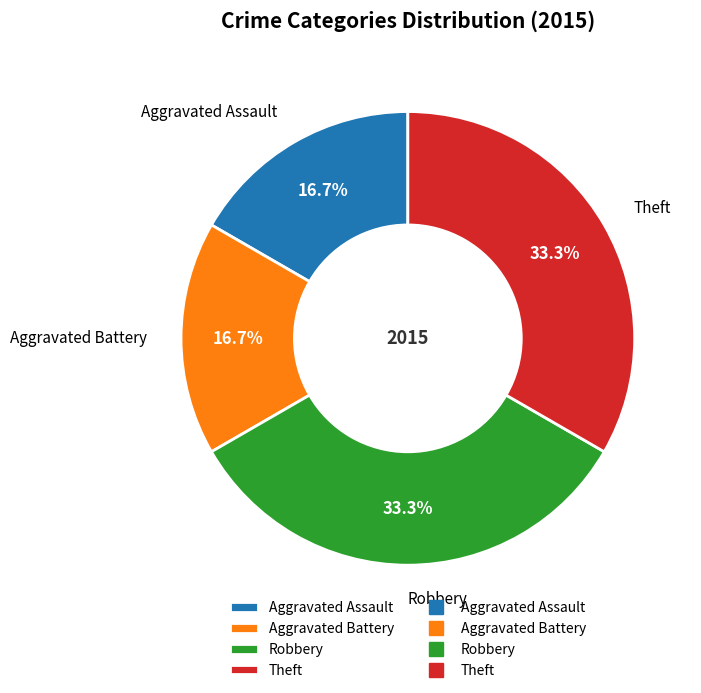

How many slices are in this pie chart?

4